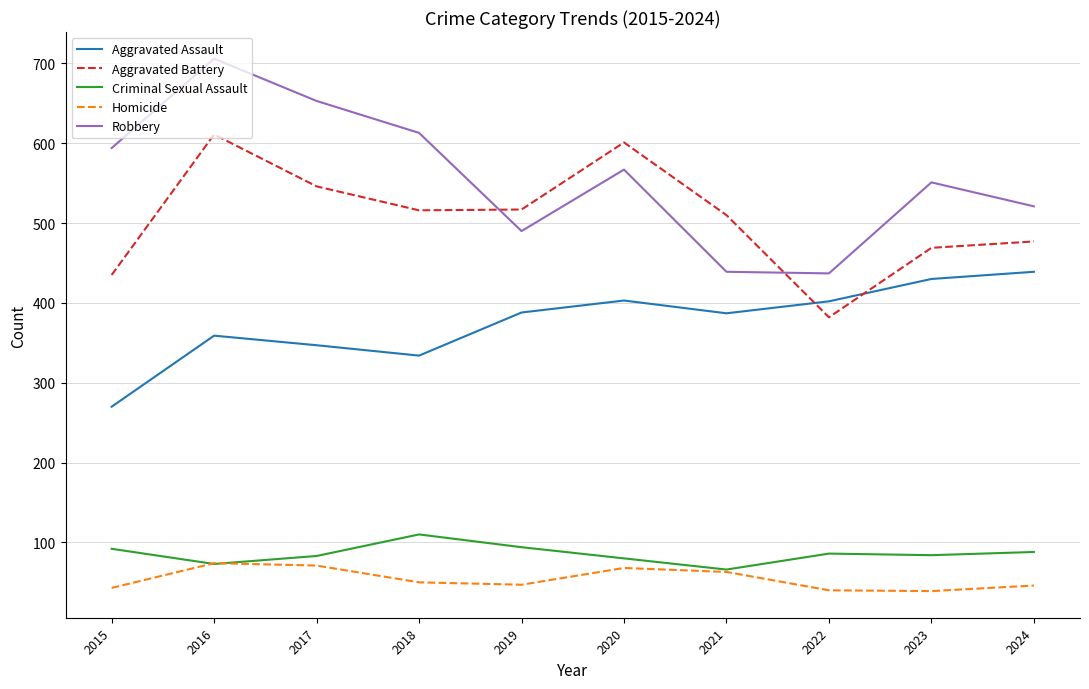

How many values in the Robbery series are below 567?

5